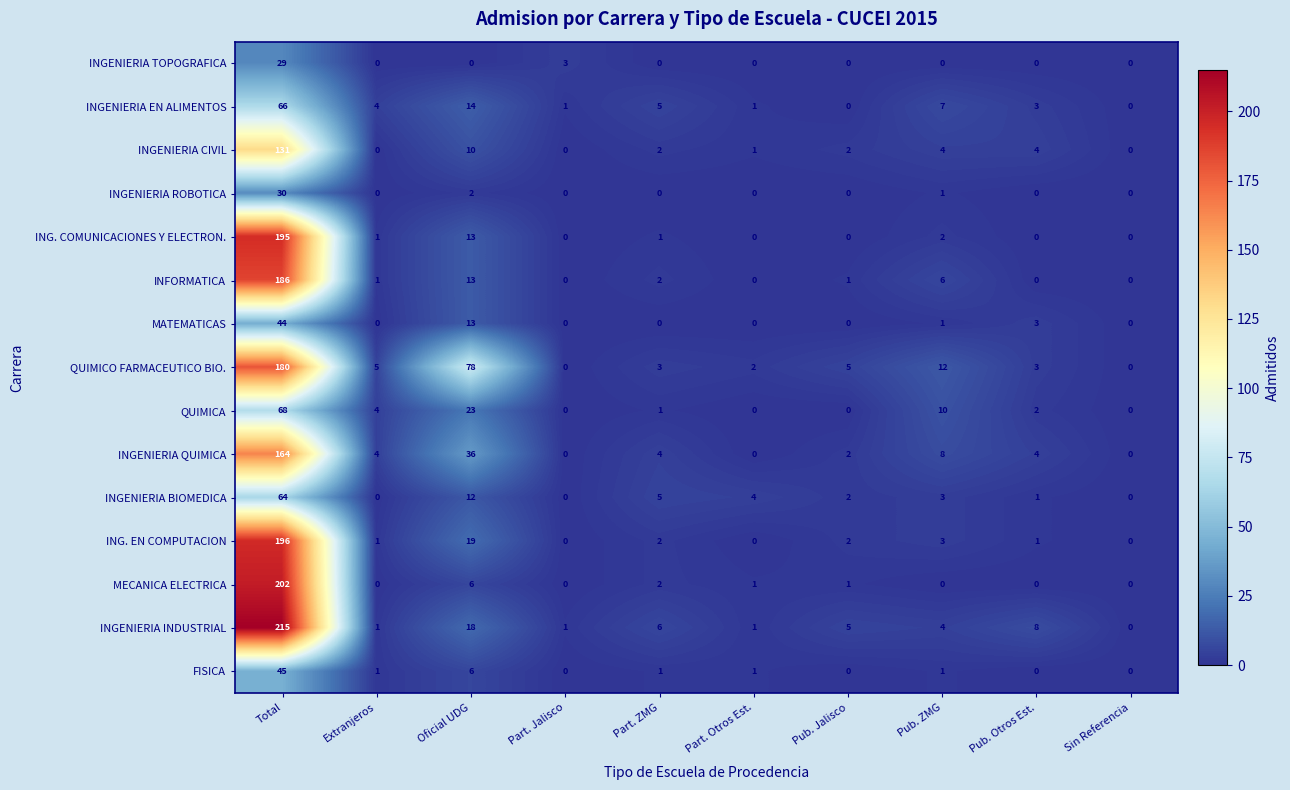

What is the average value of the INGENIERIA CIVIL series?

15